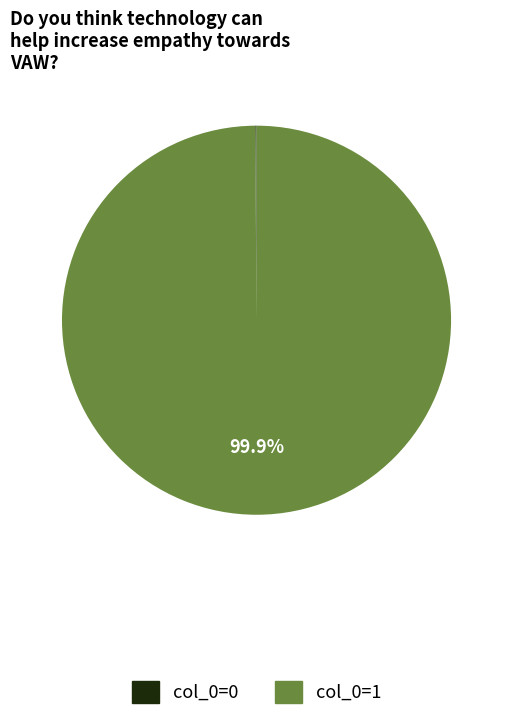

What is the largest slice in the pie chart?

col_0=1